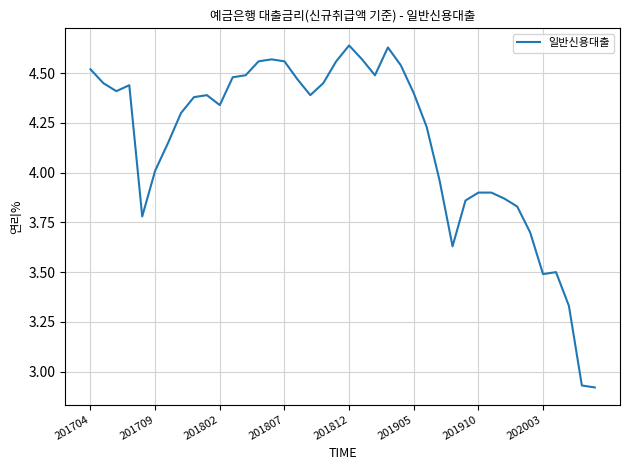

Count the number of data series in this chart.

1